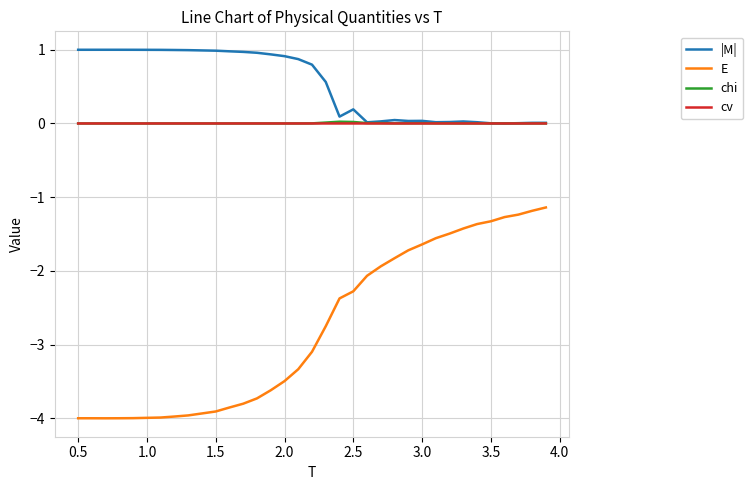

True or false: E and |M| cross at least once.

False